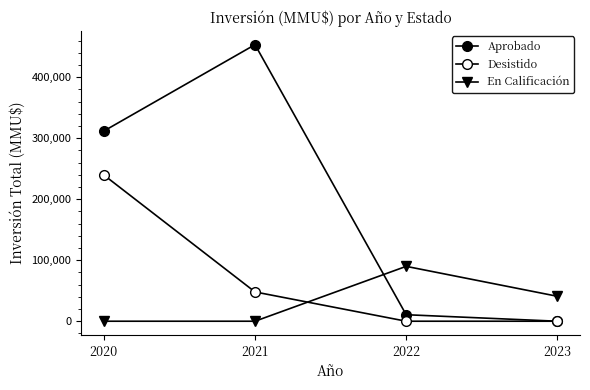

What is the approximate value of Desistido at 2021?

48000